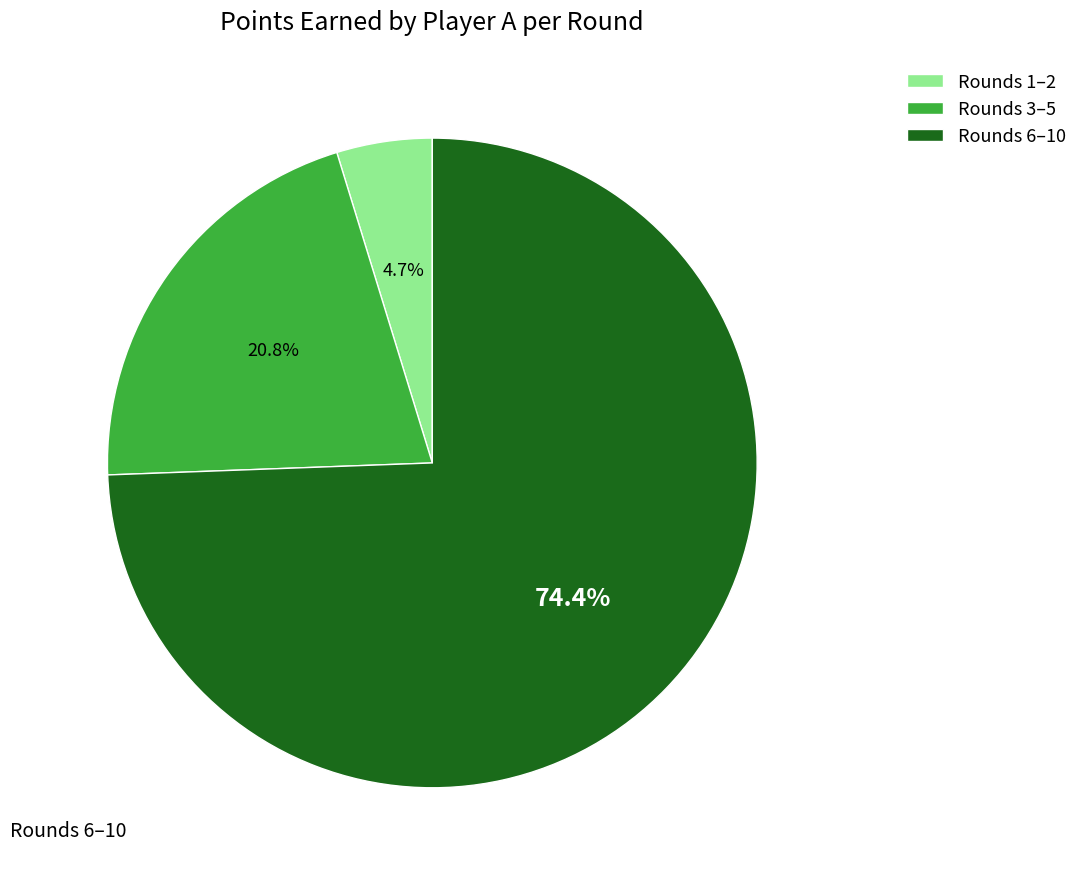

What percentage is NOT represented by Rounds 3–5?

79.2%